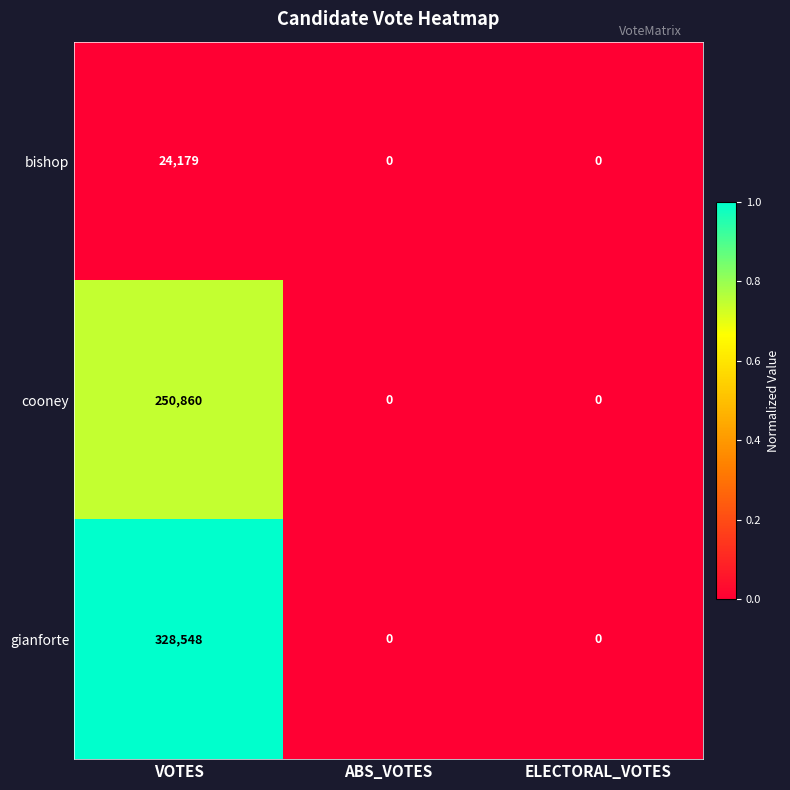

List the series in order of their overall mean, highest first.

gianforte, cooney, bishop